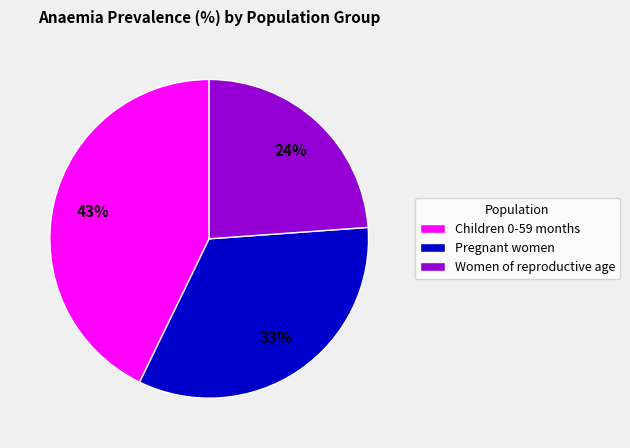

Is the sum of Pregnant women and Women of reproductive age greater than half?

Yes